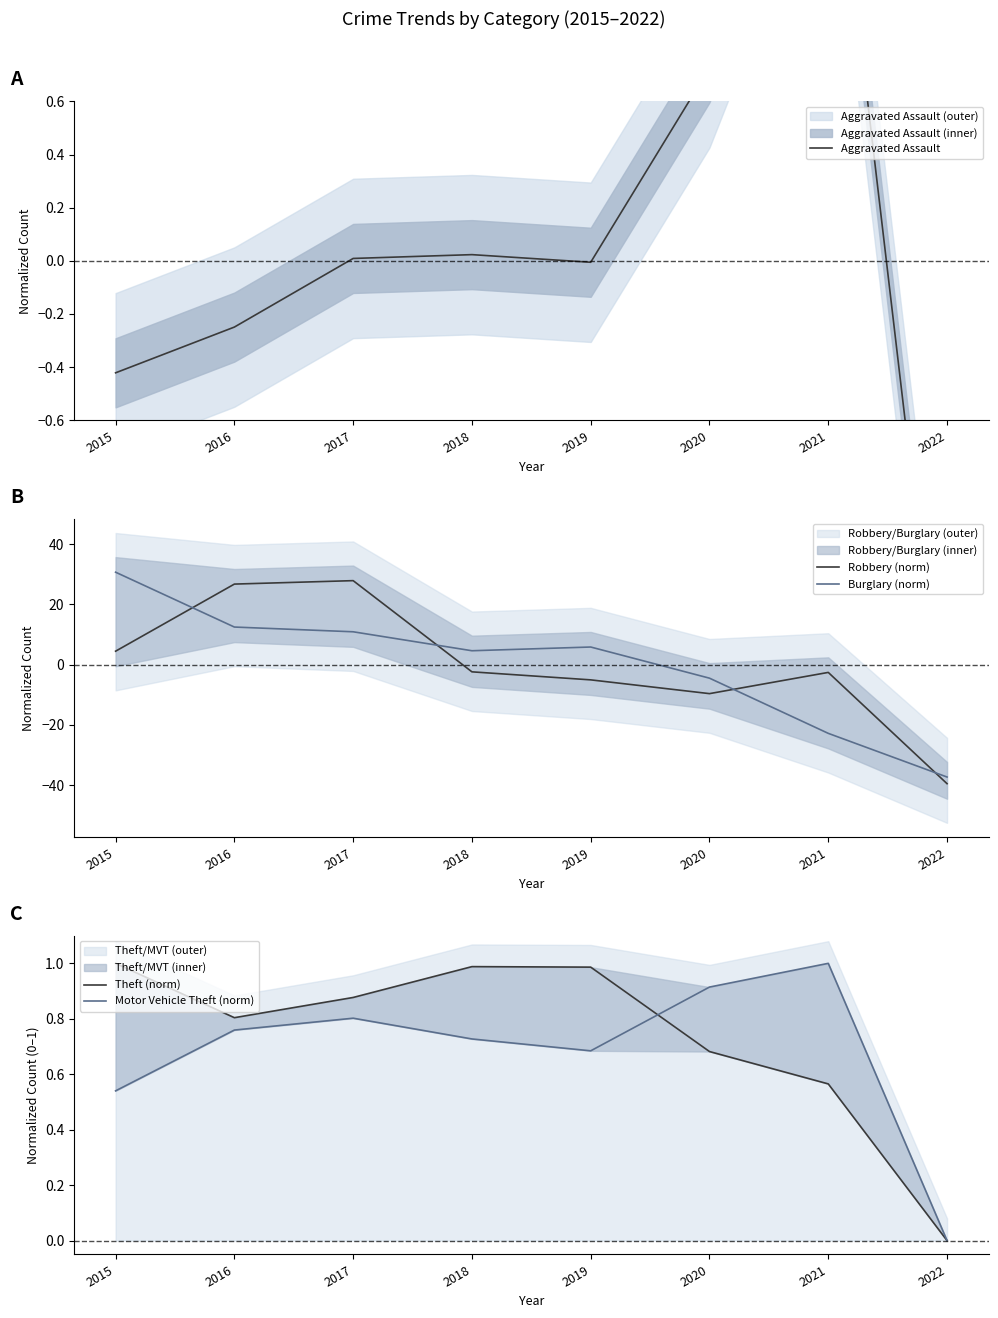

Does the chart display data point markers on the line(s)?

No